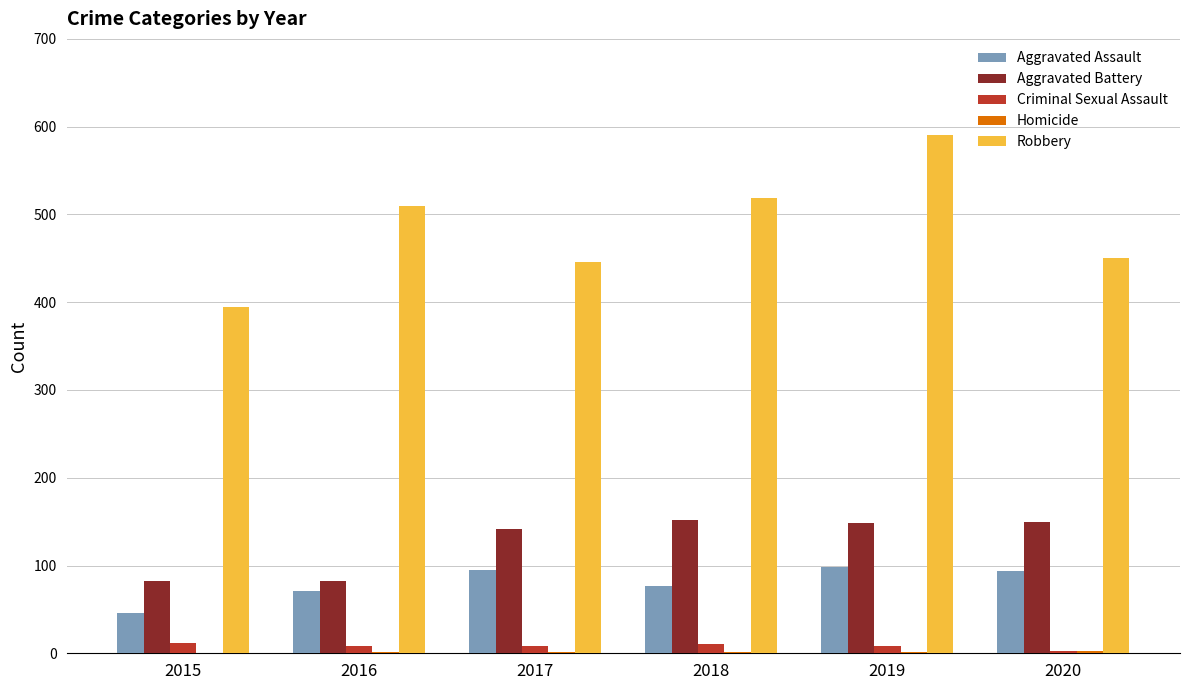

Is the value of Aggravated Assault at 2020 greater than the value of Criminal Sexual Assault at 2020?

Yes